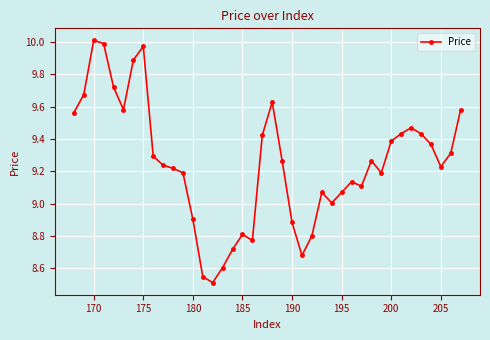

What is the difference between the second highest and second lowest values?

1.4